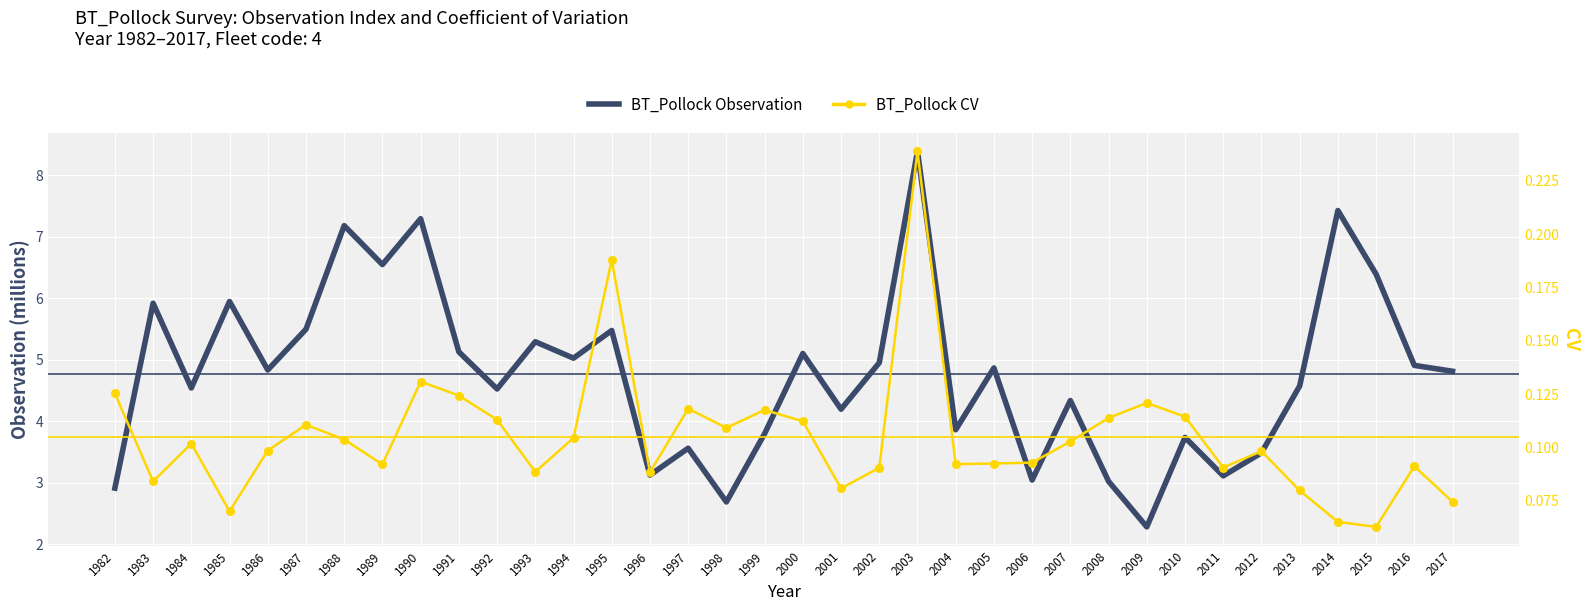

Which series has the largest Y range (max minus min)?

BT_Pollock Observation